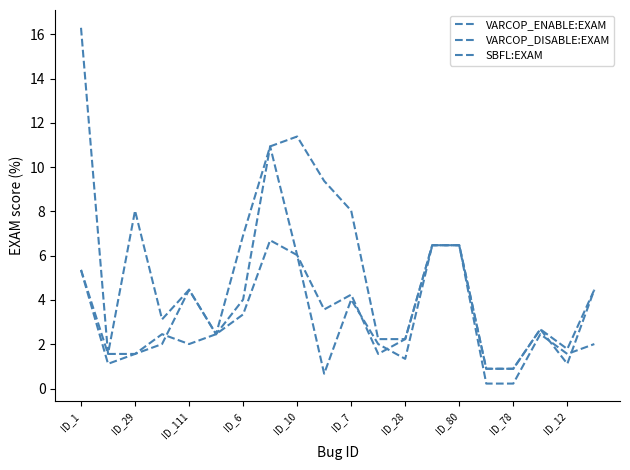

Does the chart have visible grid lines?

No